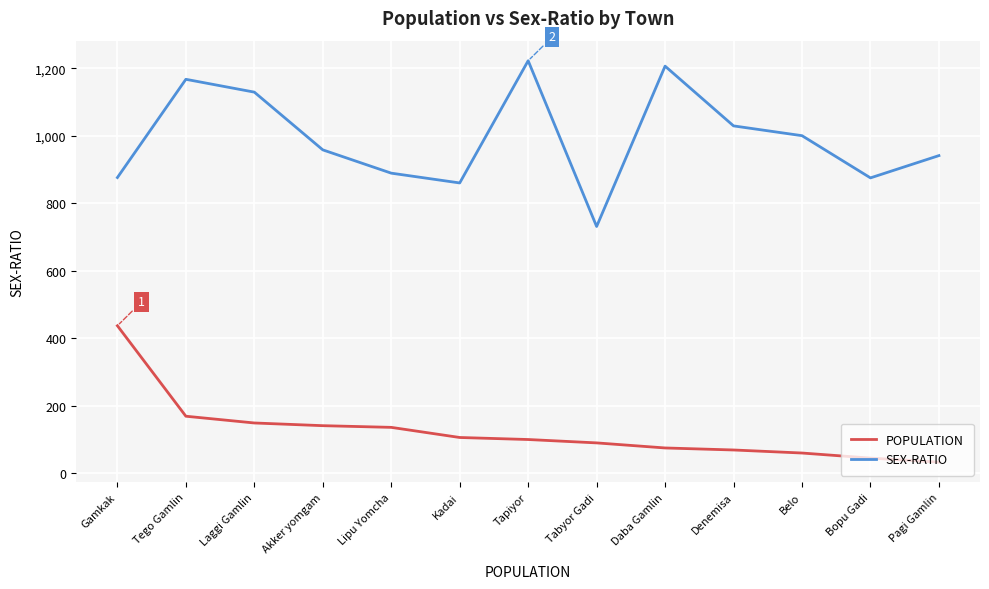

Between Daba Gamlin and Bopu Gadi, which series saw the biggest shift?

SEX-RATIO